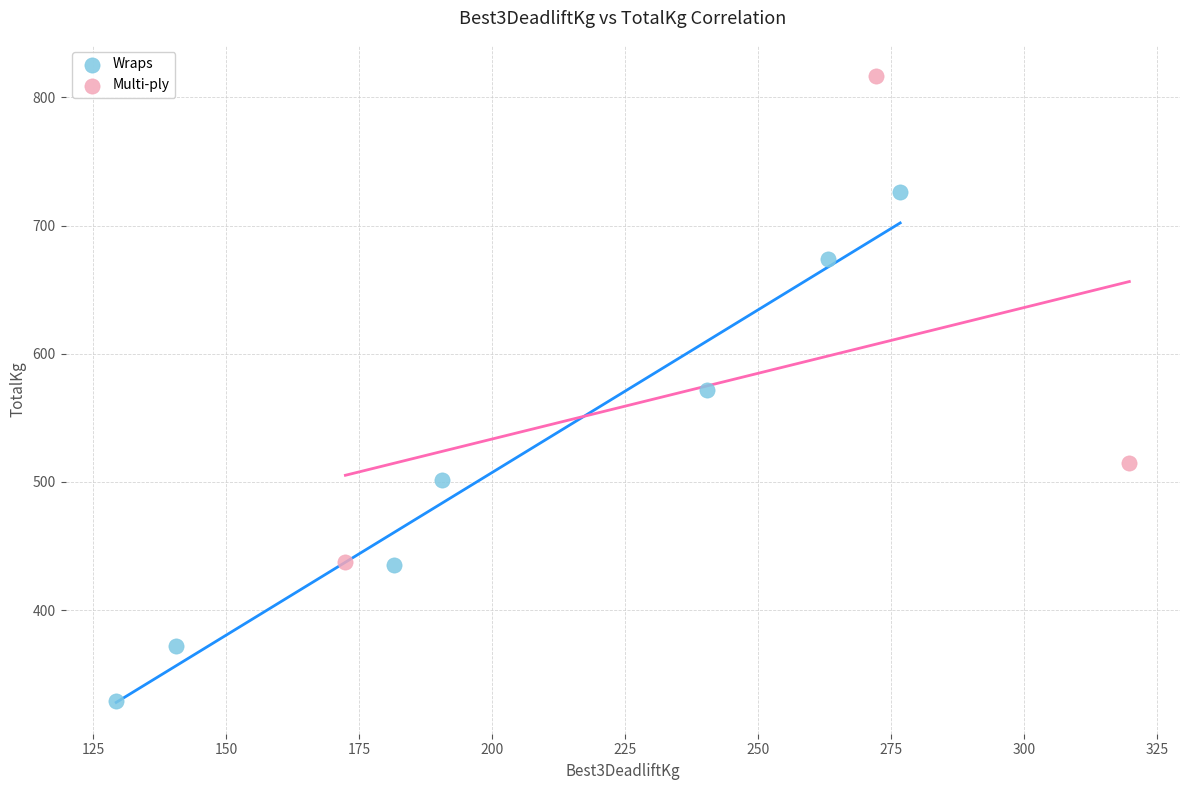

Which series reaches the maximum Y coordinate?

Multi-ply